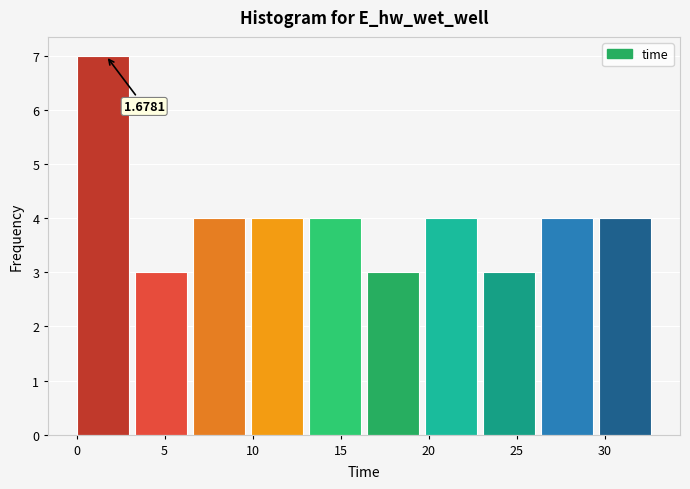

Which range on the x-axis has the tallest bar?

0.0 to 3.5